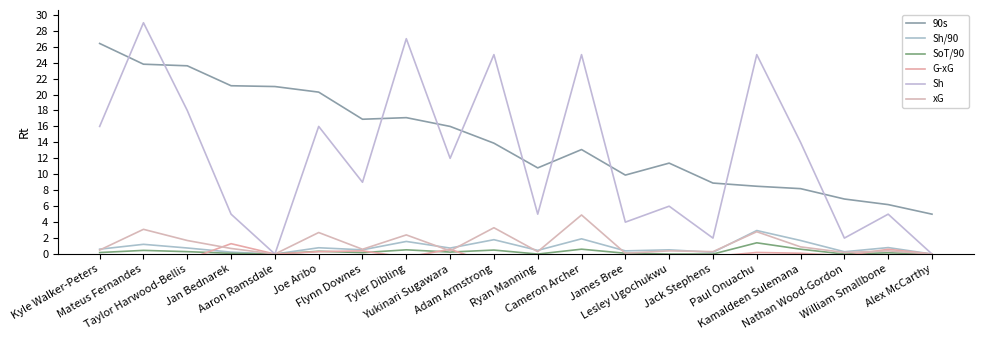

True or false: SoT/90 and 90s intersect in this chart.

False